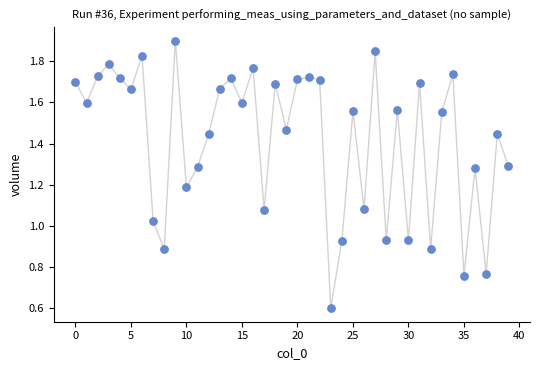

Count the number of points in this scatter plot.

40